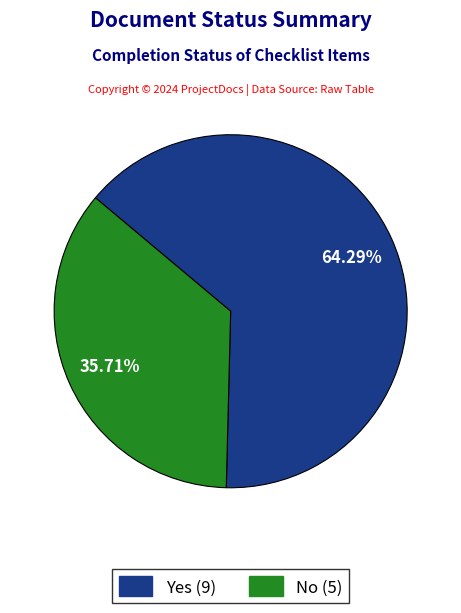

What percentage is the No slice, to the nearest percent?

36%